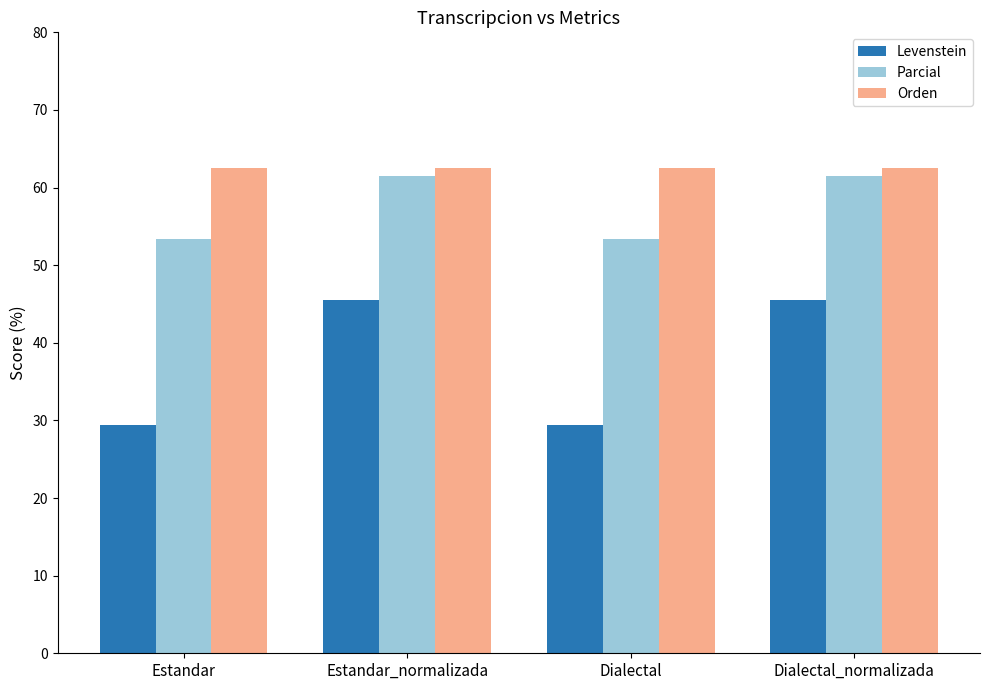

What is the maximum value shown in the chart?

62.5